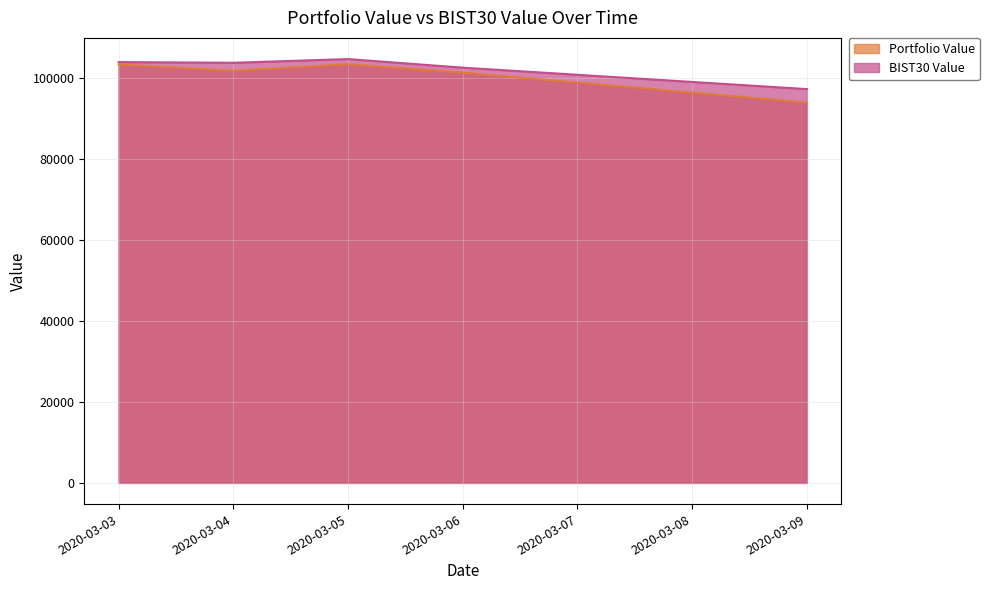

At which category is the sum across all series the highest?

2020-03-05